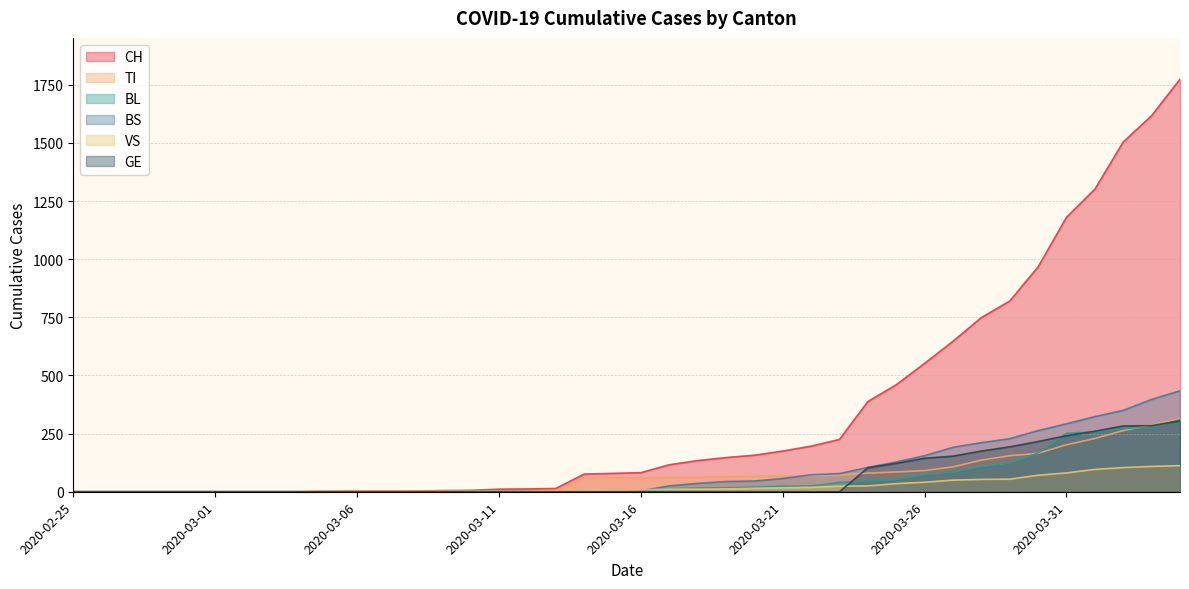

What is the difference between the VS values at 2020-03-12 and 2020-03-18?

8